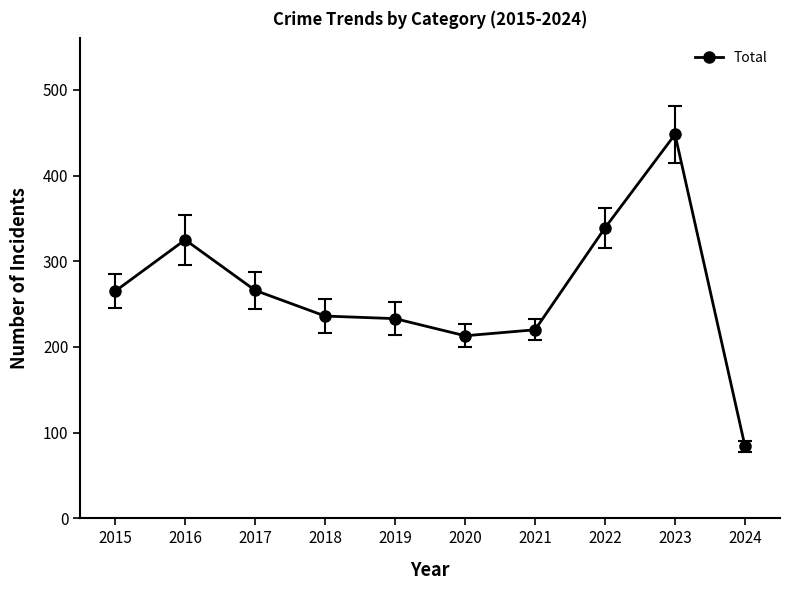

Read the value at 2024, to the nearest 5.

85